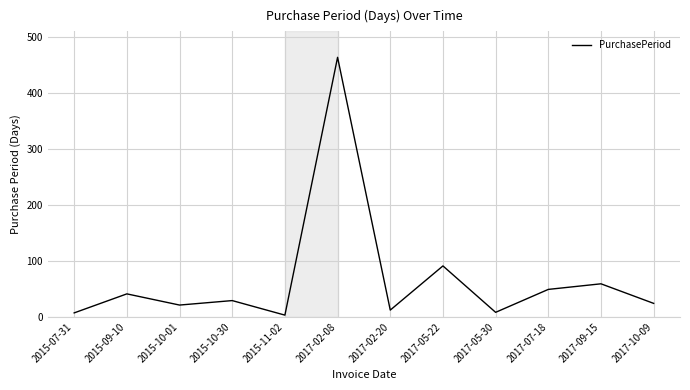

How many distinct data groups are displayed?

1